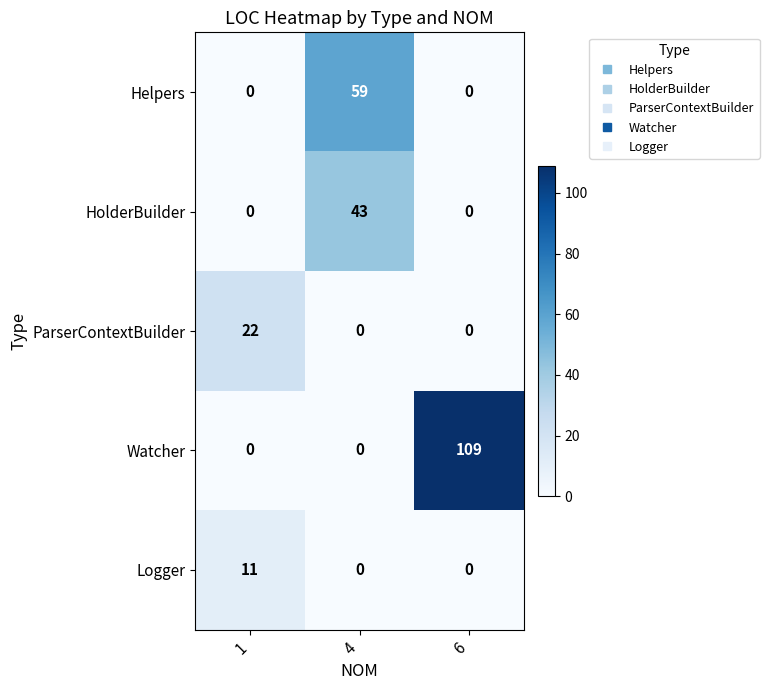

Between 4 and 6, which series saw the biggest shift?

Watcher